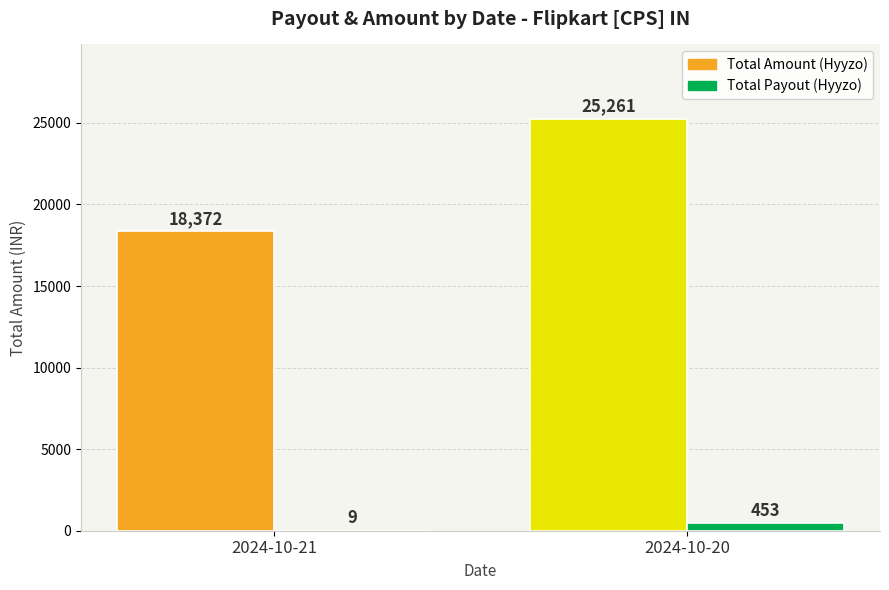

Which series has the largest total across all categories?

Total Amount (Hyyzo)